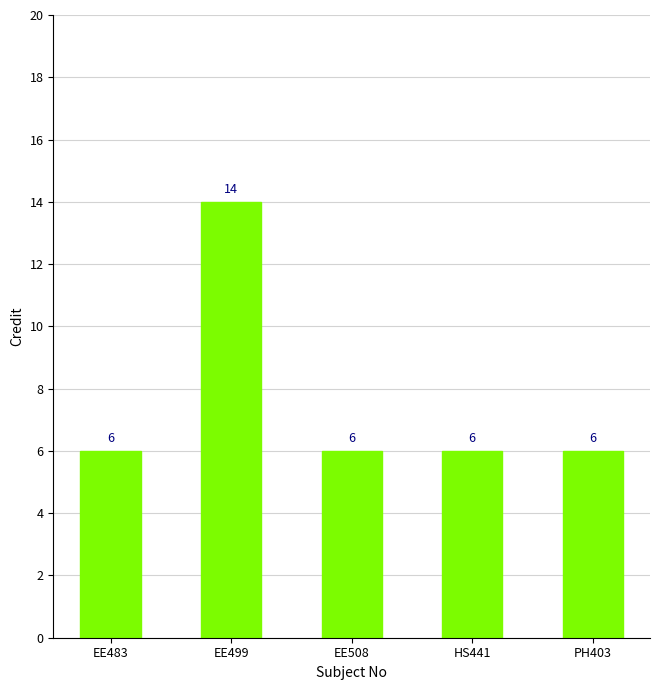

Reading right to left, transcribe all the data shown in this chart.

PH403=6	HS441=6	EE508=6	EE499=14	EE483=6